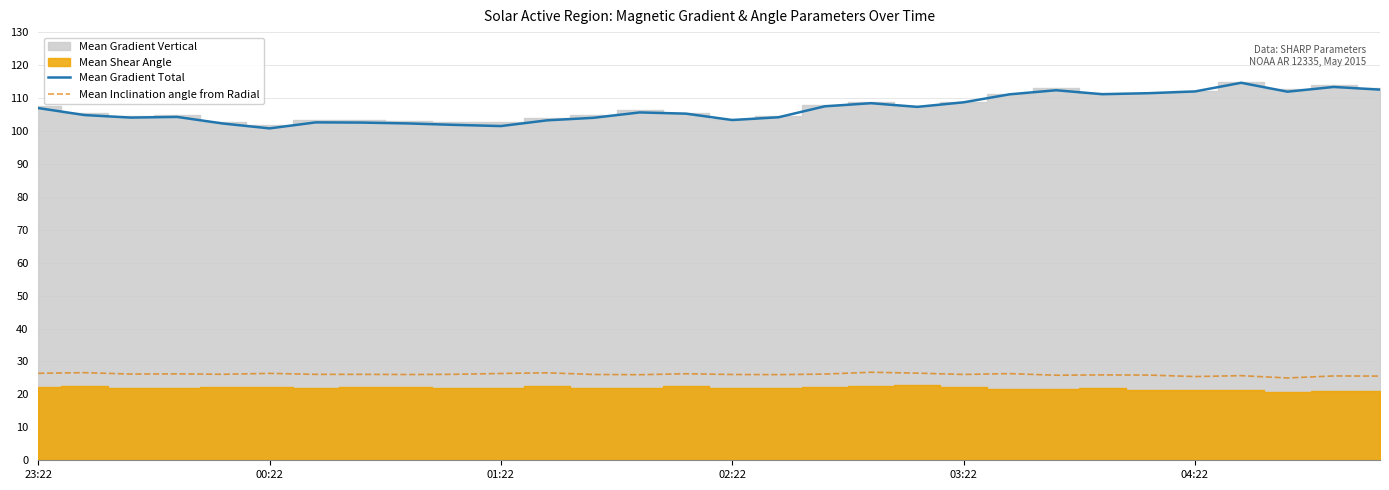

What is the average value of the Mean Gradient Total series?

106.7